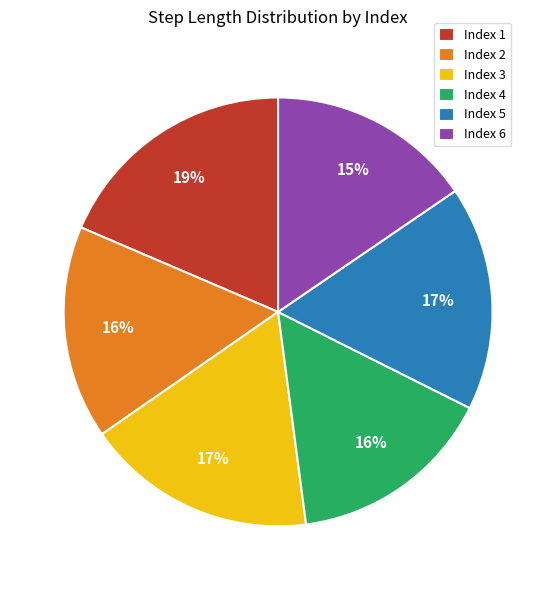

What percentage is the Index 3 slice, to the nearest percent?

17%